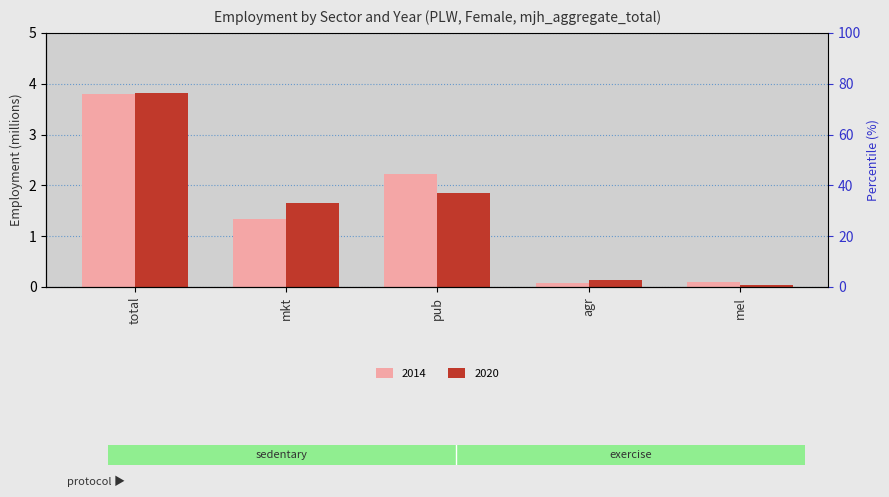

What position from the right is pub?

3